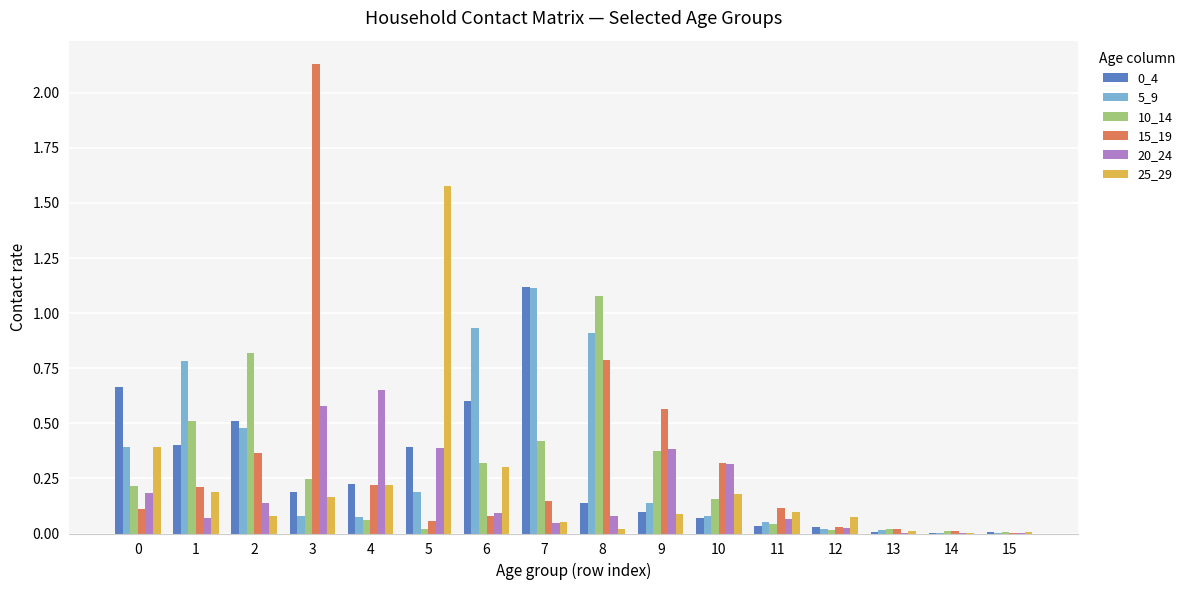

Which series has the largest range (max minus min)?

15_19